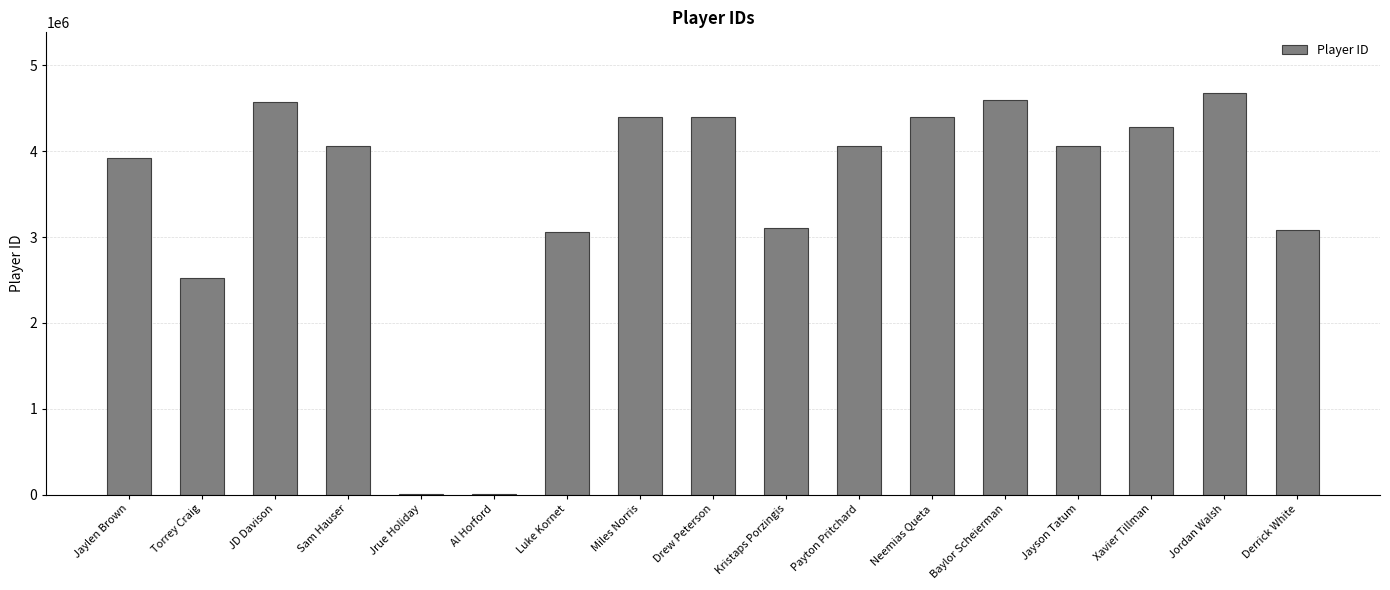

Between JD Davison and Xavier Tillman, which is larger?

JD Davison